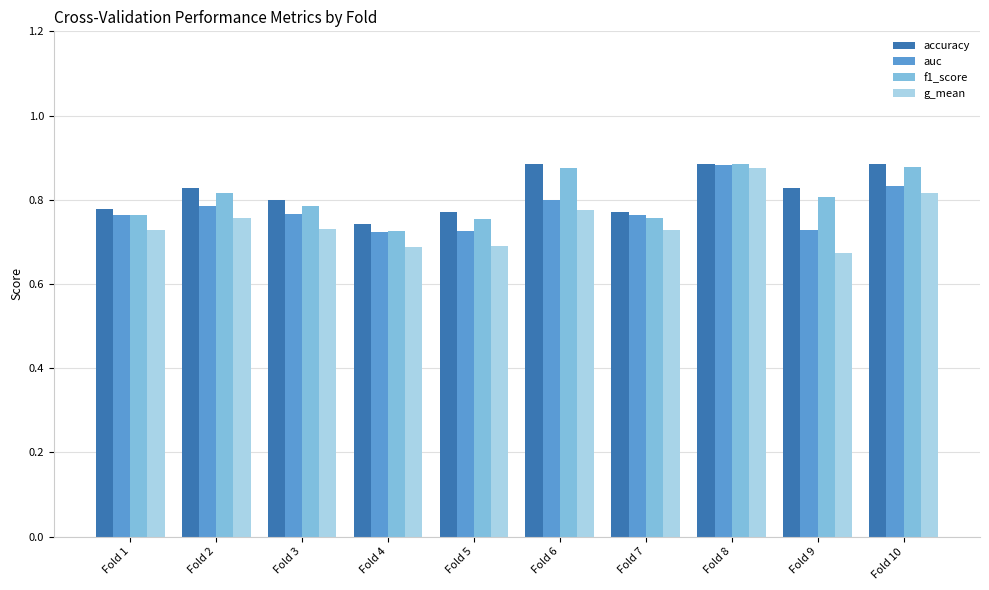

Is it true that auc equals 1.3 at Fold 3?

False